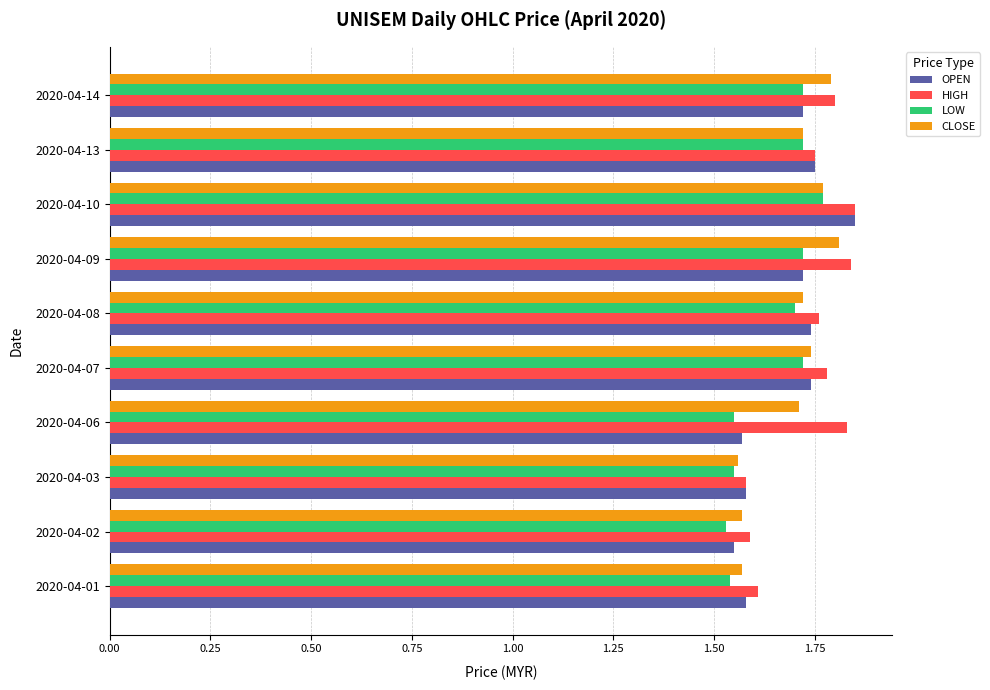

What is the sum of the HIGH values at 2020-04-10 and 2020-04-14?

3.7